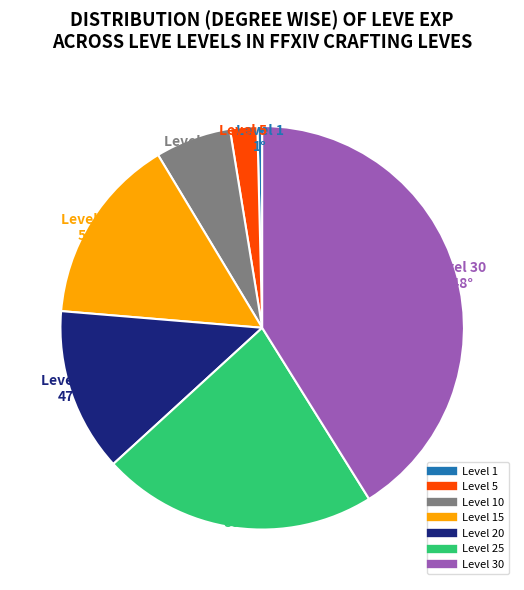

Does any single category account for the majority?

No